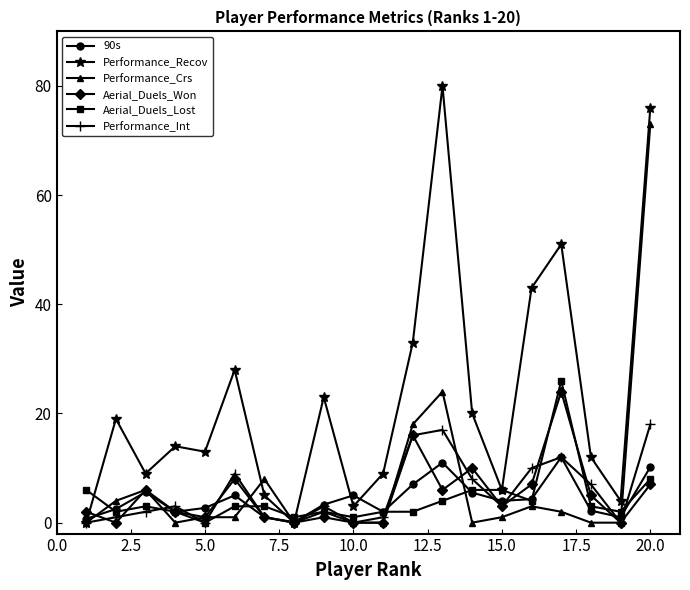

How many series are shown in this chart?

6